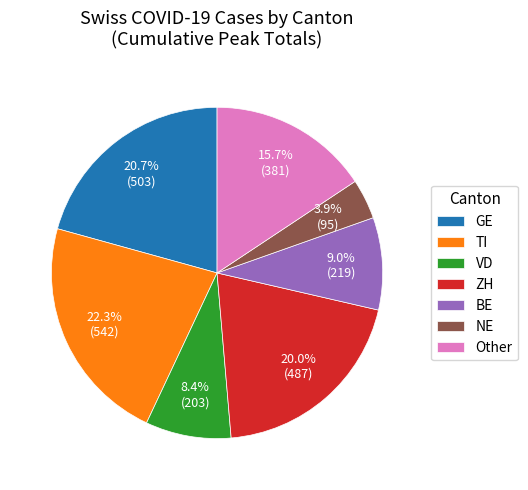

To the nearest percent, what is the difference between the largest and smallest slice percentages?

18%